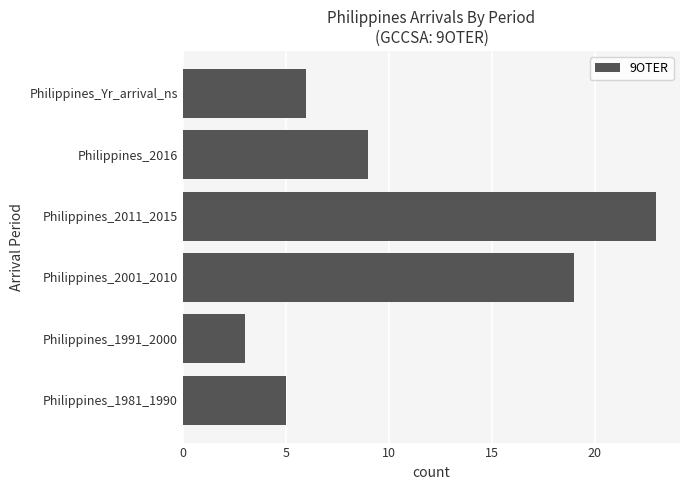

What is the greatest value displayed?

23